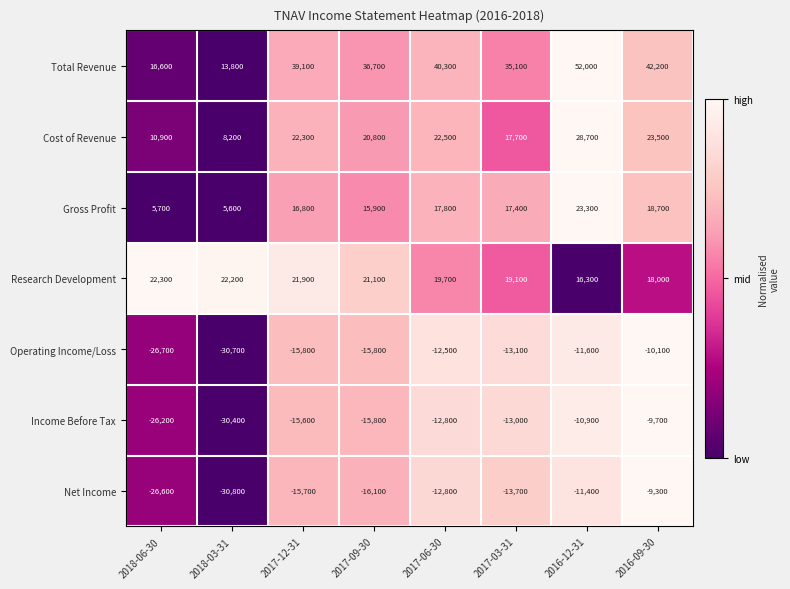

At which category is the sum across all series the highest?

2016-12-31